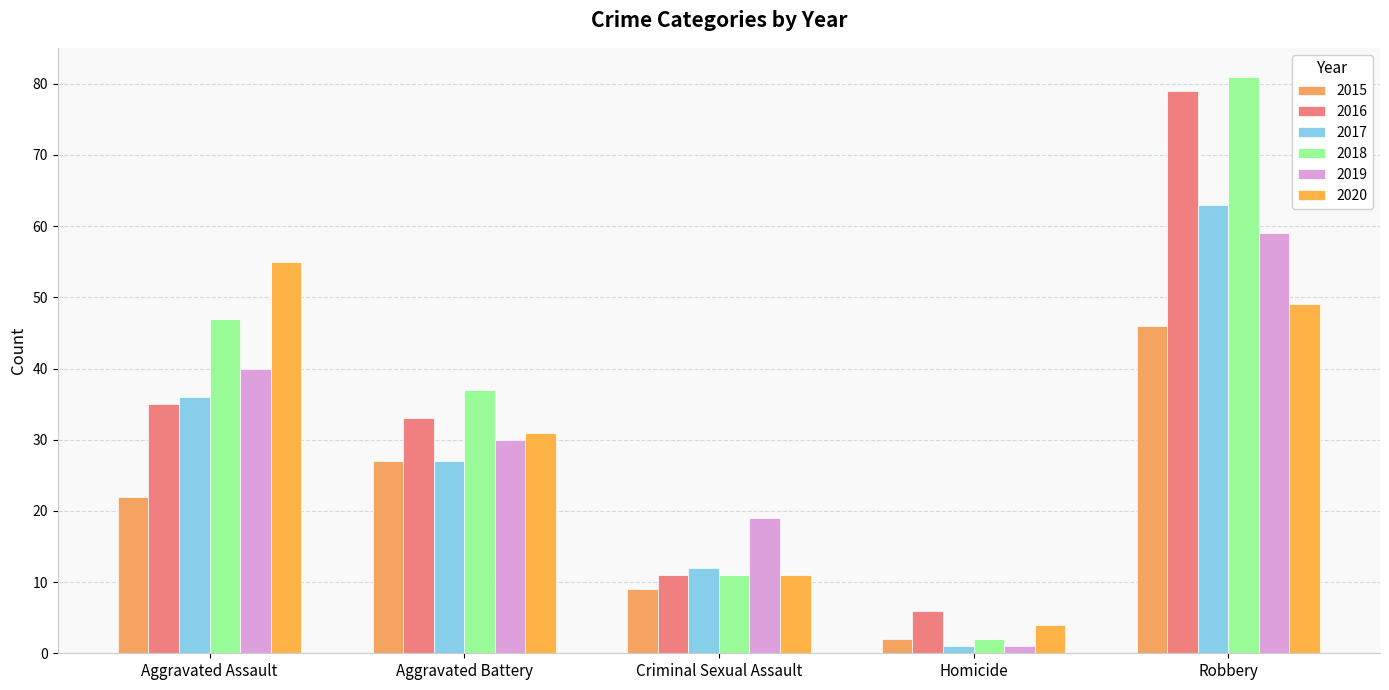

What is the difference between the highest and lowest values at Robbery?

35